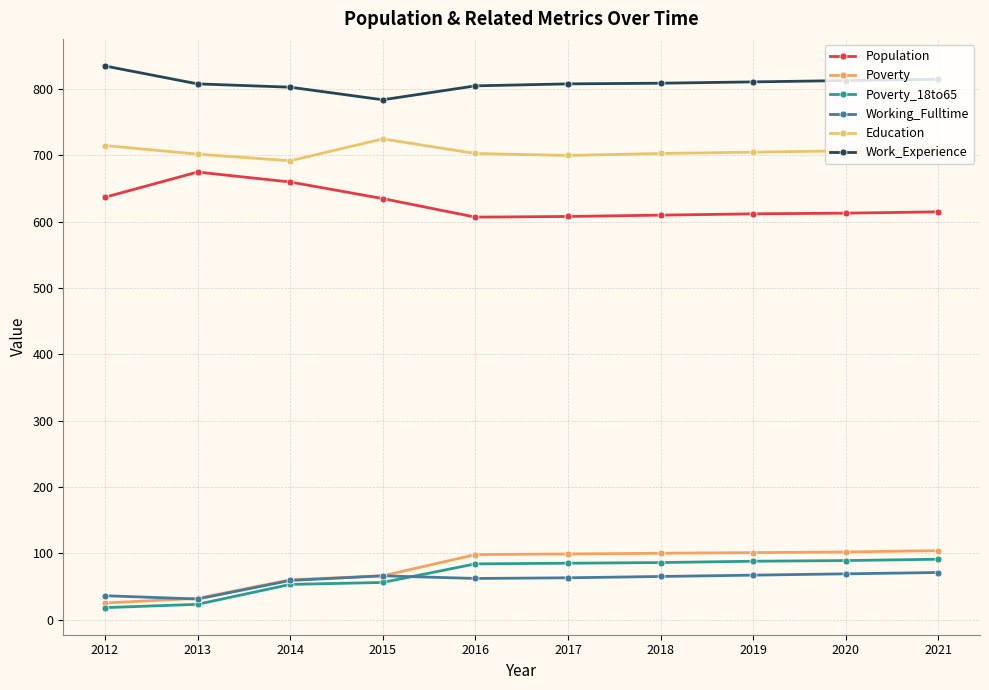

What are all the series names shown in the legend?

Population, Poverty, Poverty_18to65, Working_Fulltime, Education, Work_Experience